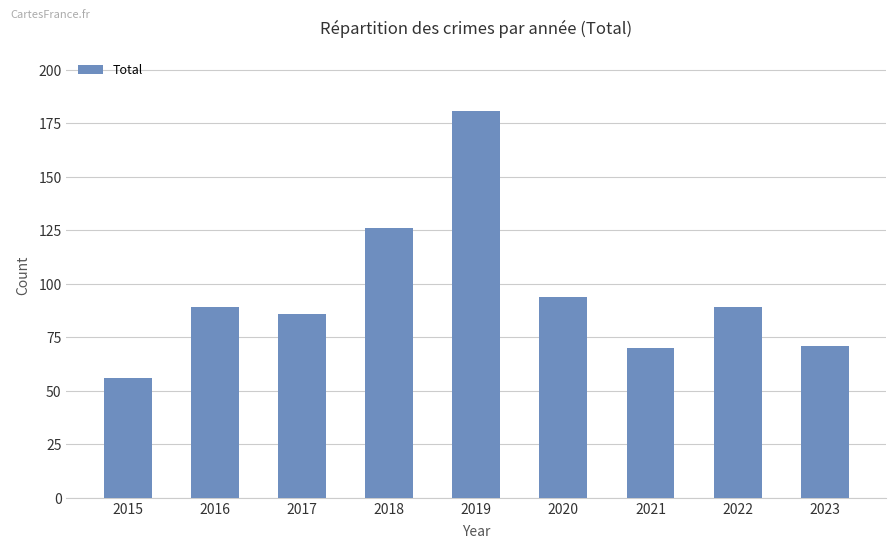

Which category has the highest value across all series?

2019